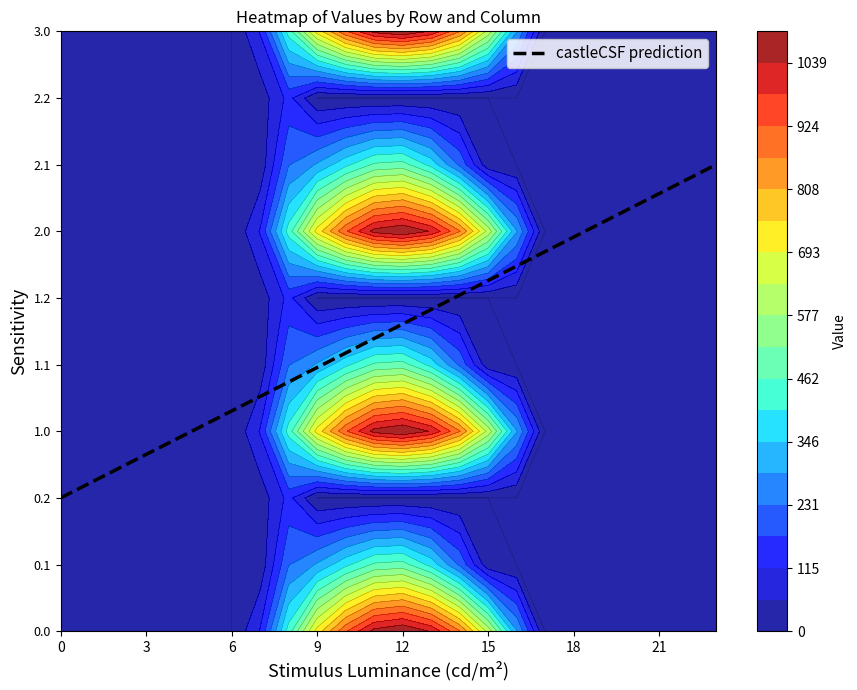

True or false: 2.1 has a value of 186.1 at 20.

False